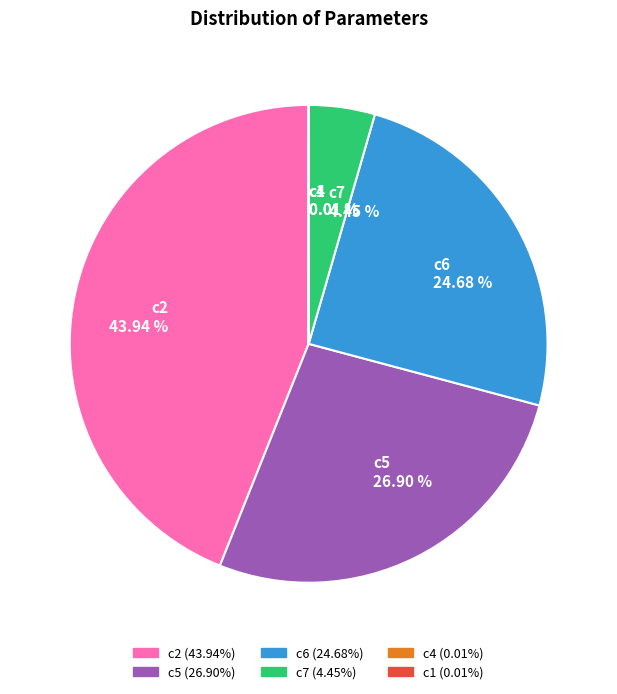

Is there any slice that represents more than half of the pie?

No